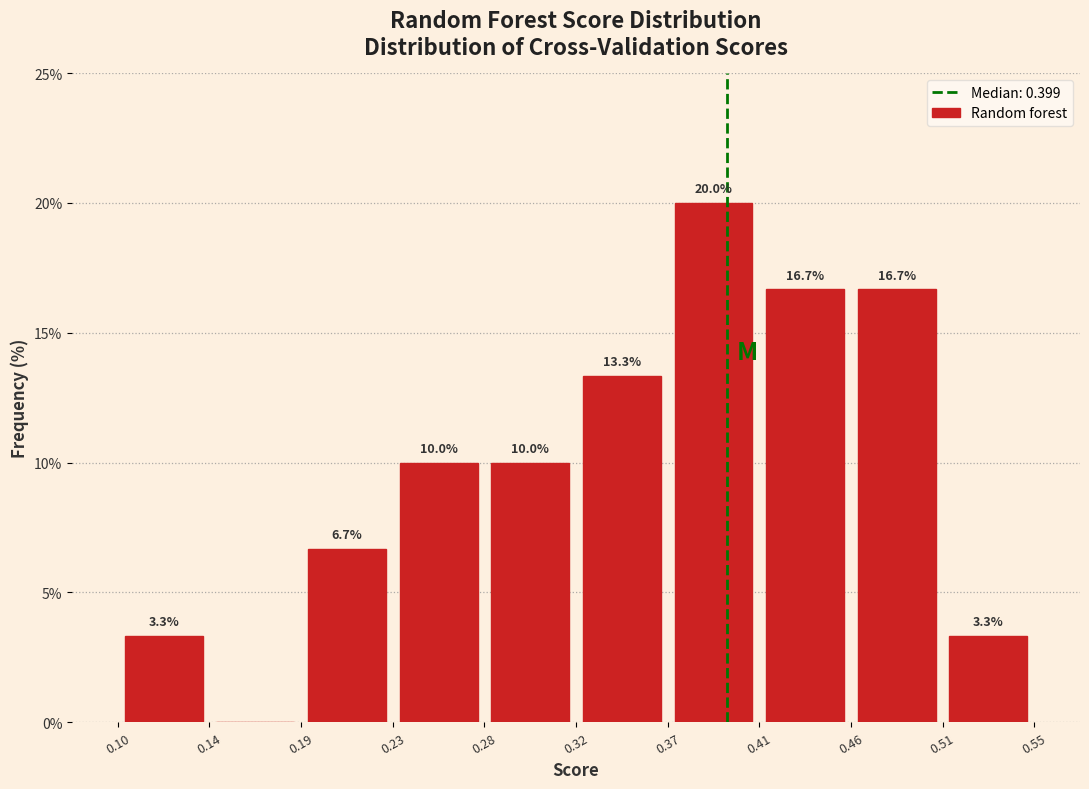

Which range on the x-axis has the tallest bar?

0.37 to 0.41